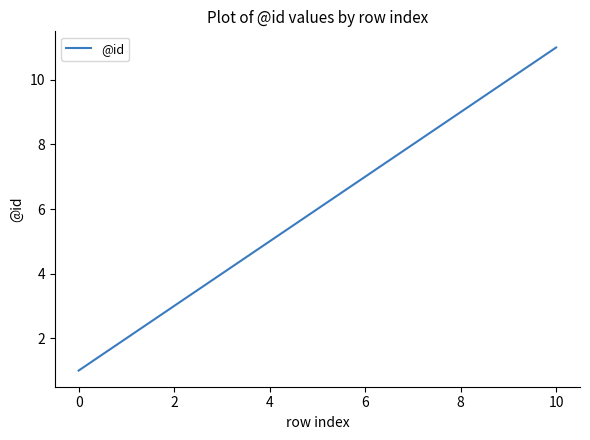

What is the difference between the maximum and minimum values?

10